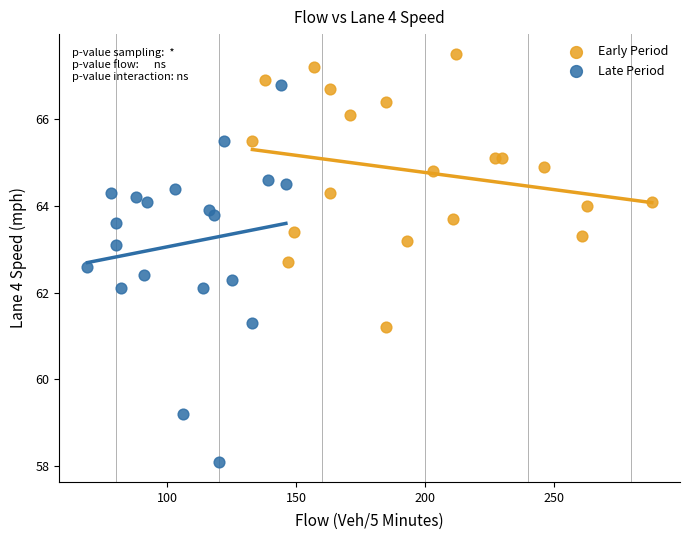

Which series reaches the minimum Y coordinate?

Late Period